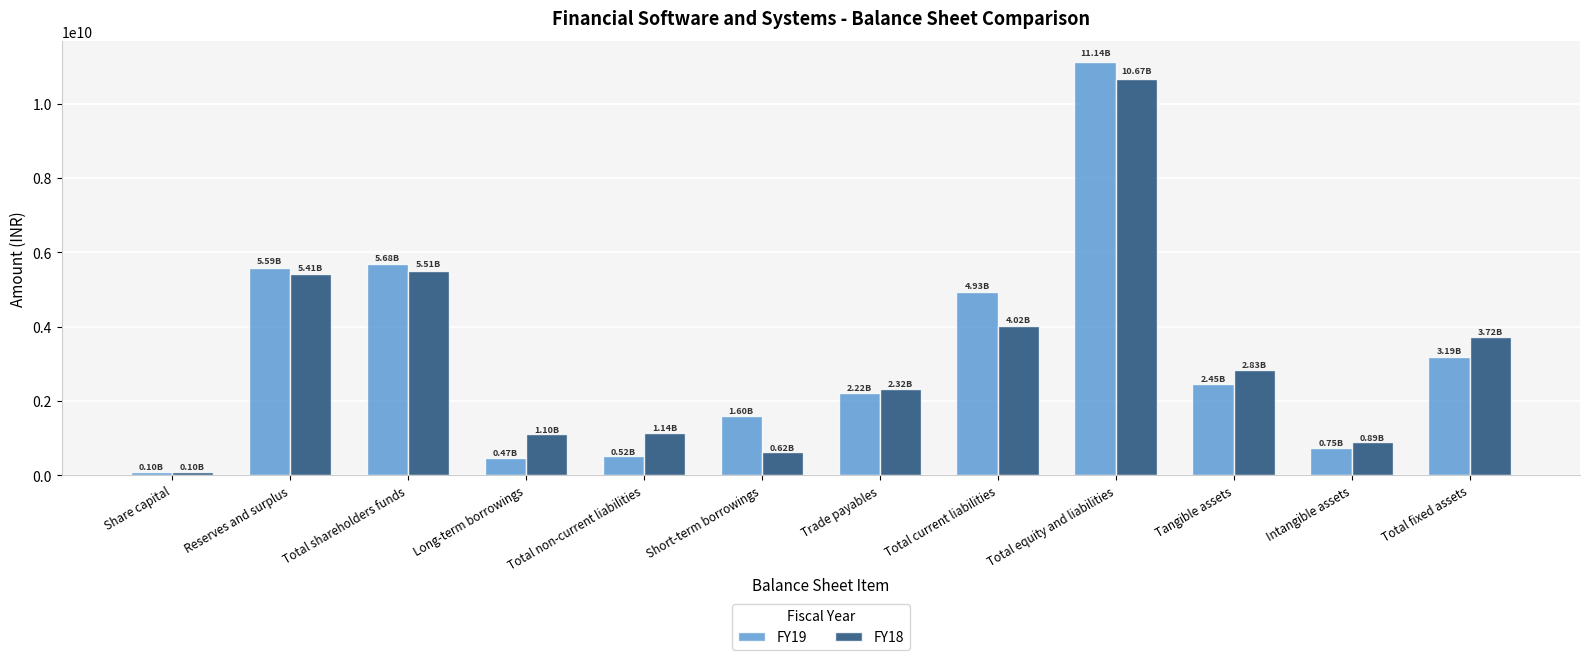

What is the sum of all FY18 values?

38325980000